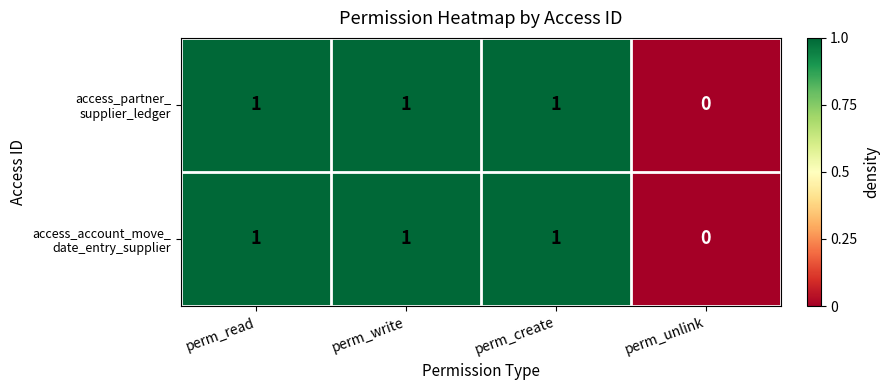

Which label corresponds to the smallest value in the chart?

perm_unlink